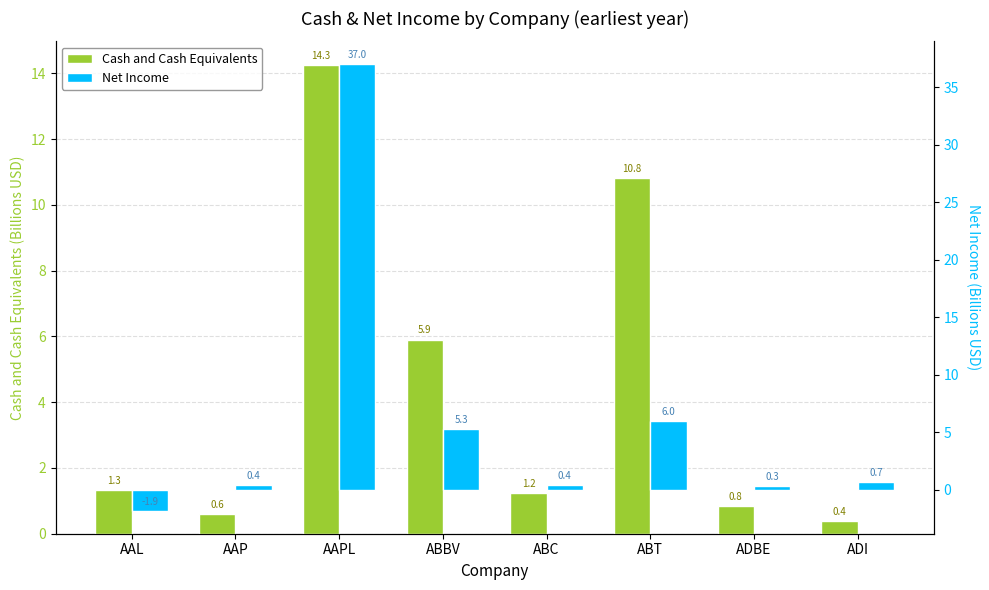

The value of Cash and Cash Equivalents at ABT is 14.3. True or false?

False